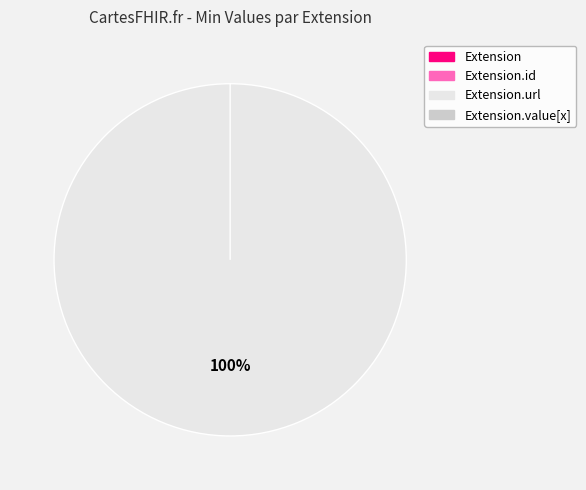

Is it true that Extension.id is 0% of the pie?

True